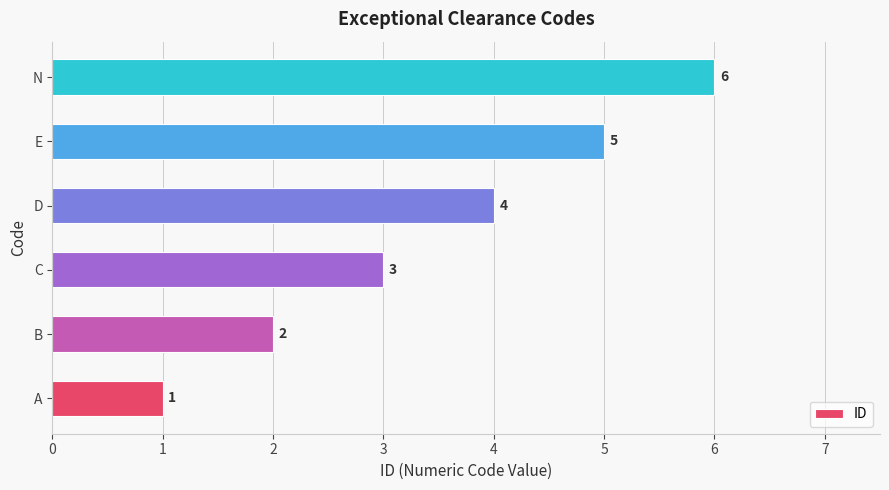

Between D and N, which is larger?

N